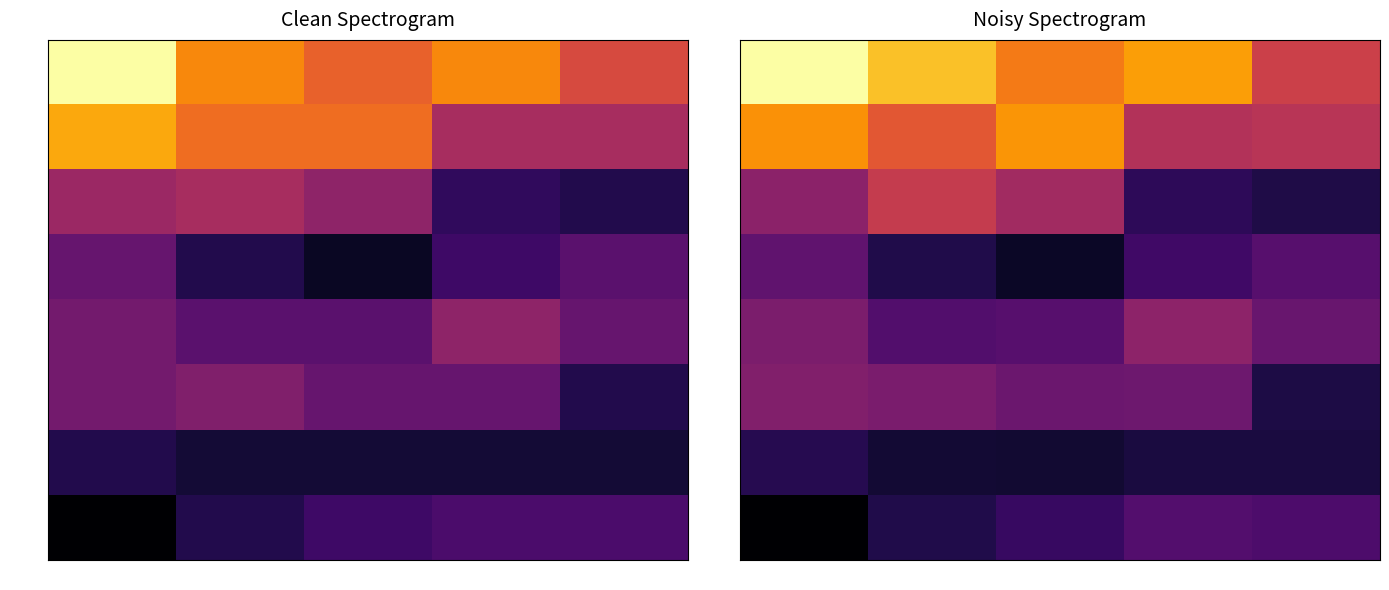

Which series has the largest total across all categories?

09:15